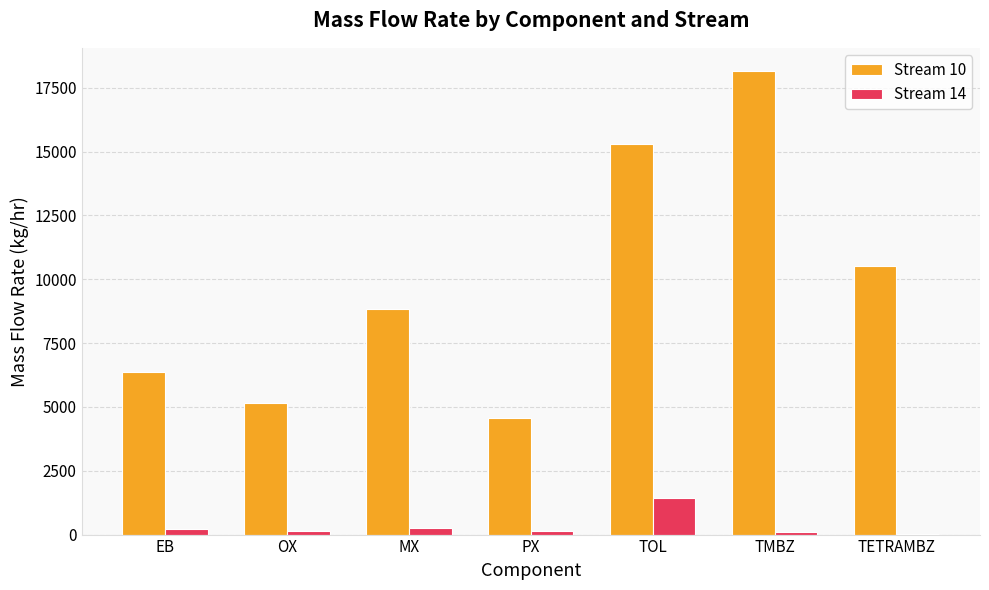

At which label does Stream 10 first exceed 8850?

MX